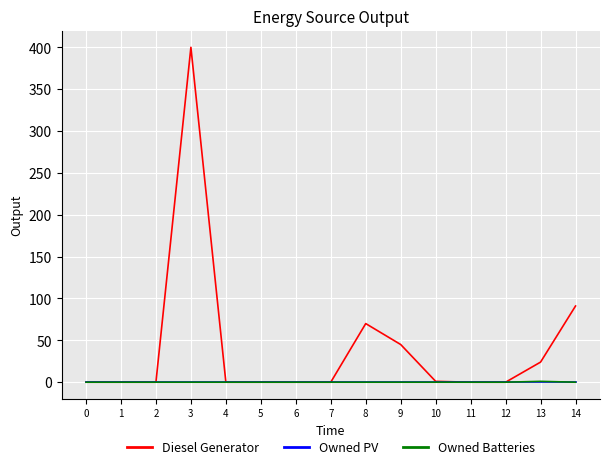

Which series has the largest range (max minus min)?

Diesel Generator